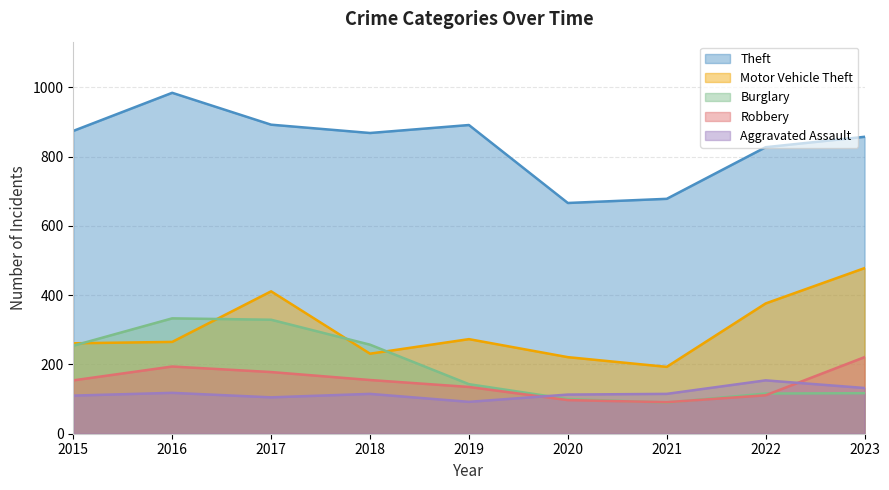

What is the sum of the Robbery values at 2018 and 2023?

376